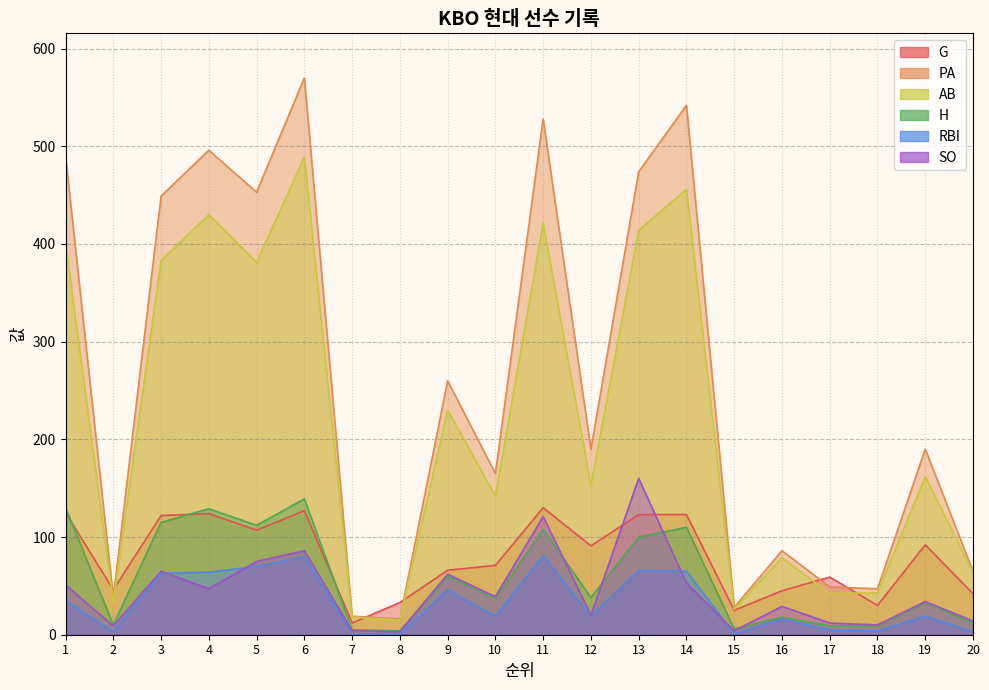

True or false: RBI and G intersect in this chart.

False